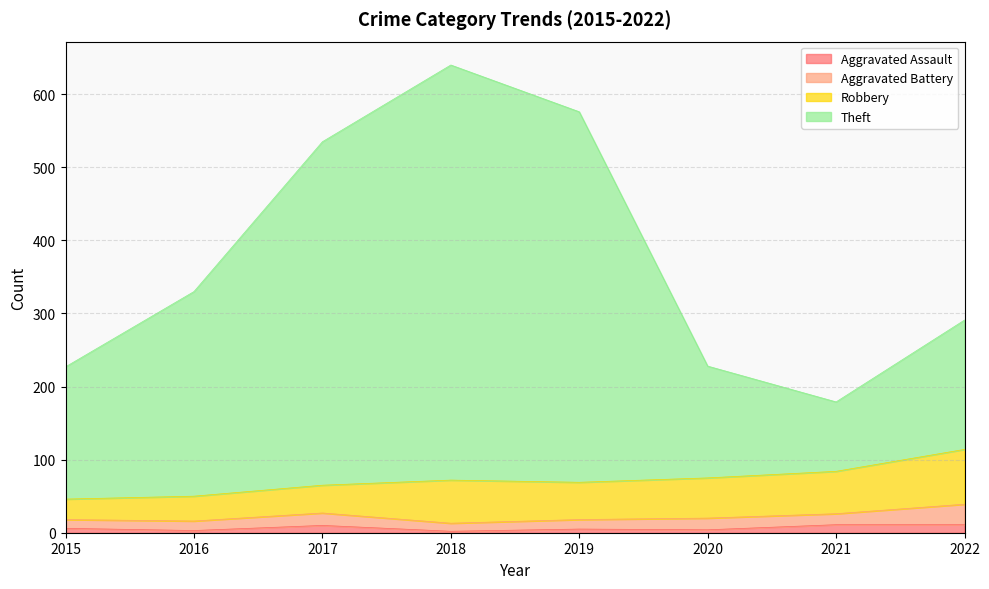

At which category is the sum across all series the highest?

2018